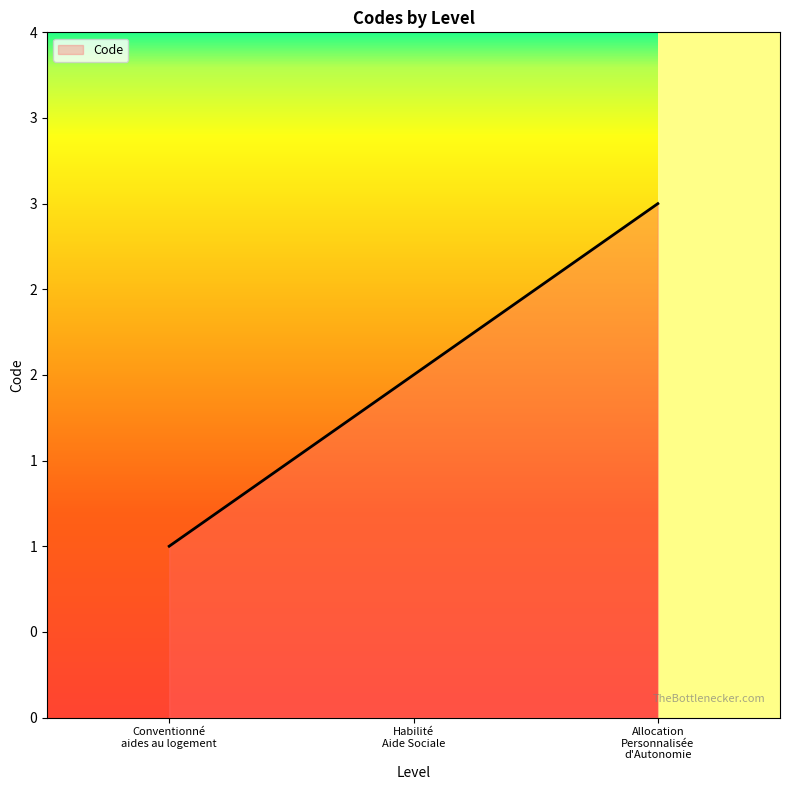

How many values are between 1 and 3?

3